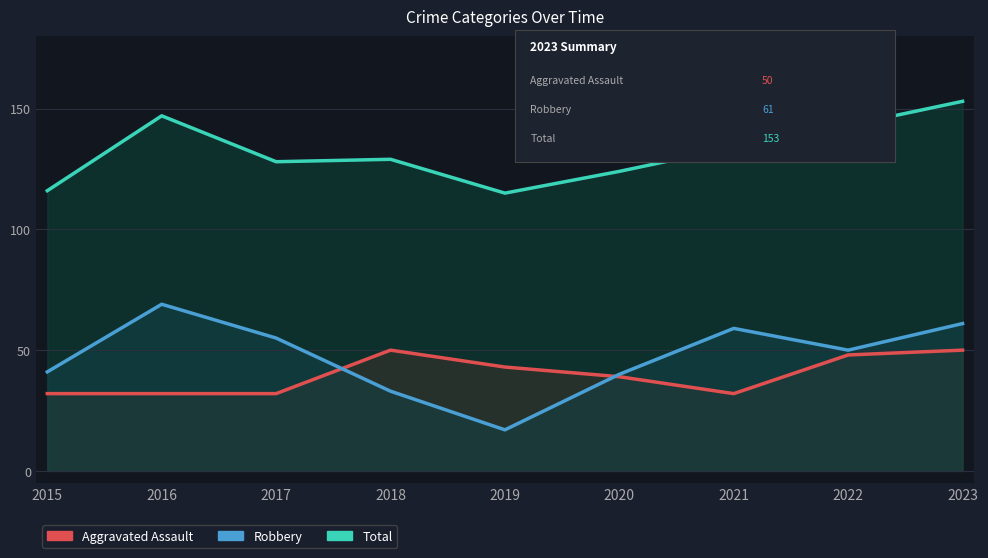

What is the value of the Aggravated Assault point at the 8th from the left?

48